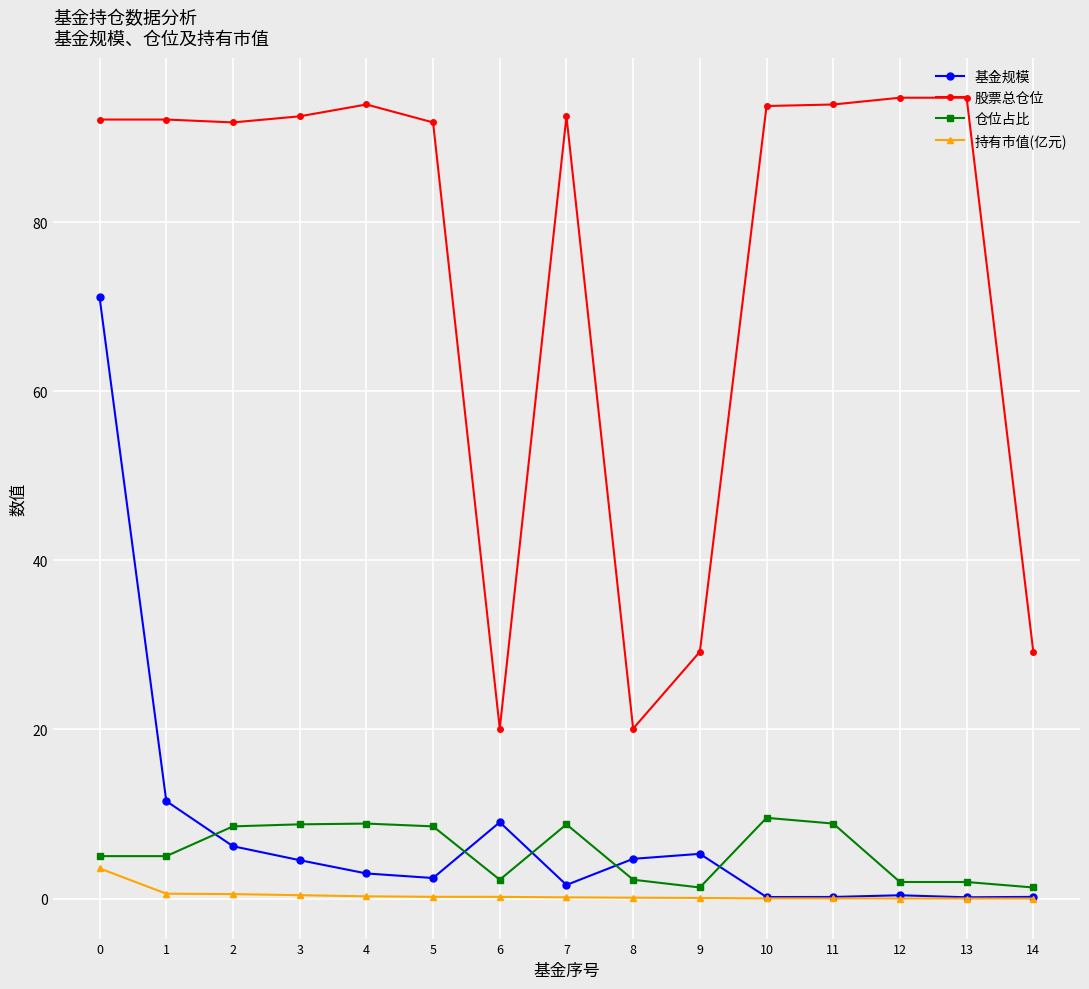

How many lines are shown in the chart?

4